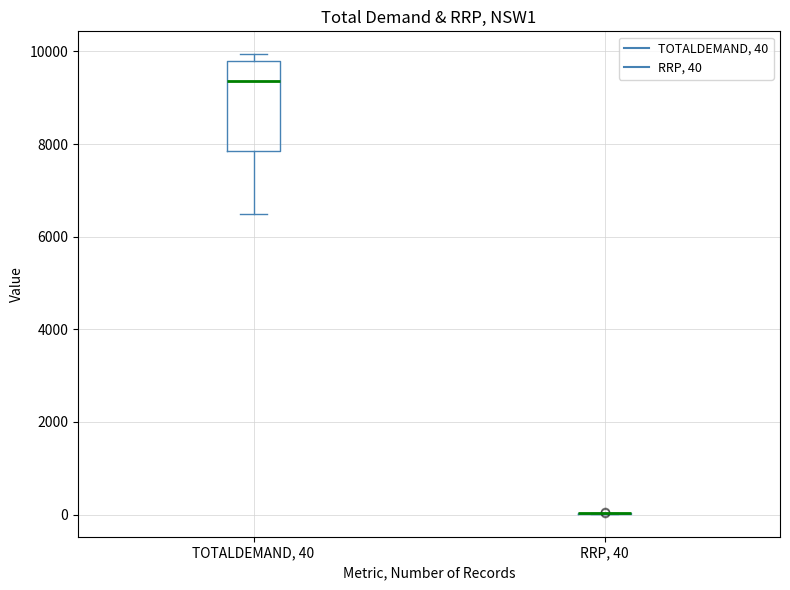

Reading left to right, read every box against the y-axis: the position of its median line, the range the box covers, and the ends of its whiskers. The values are not printed on the chart, so give them approximately, as read against the axis.

TOTALDEMAND, 40: median 9400, box 7800 to 9800, whiskers 6400 to 10000
RRP, 40: box collapsed to a line at 0, whiskers 0 to 0